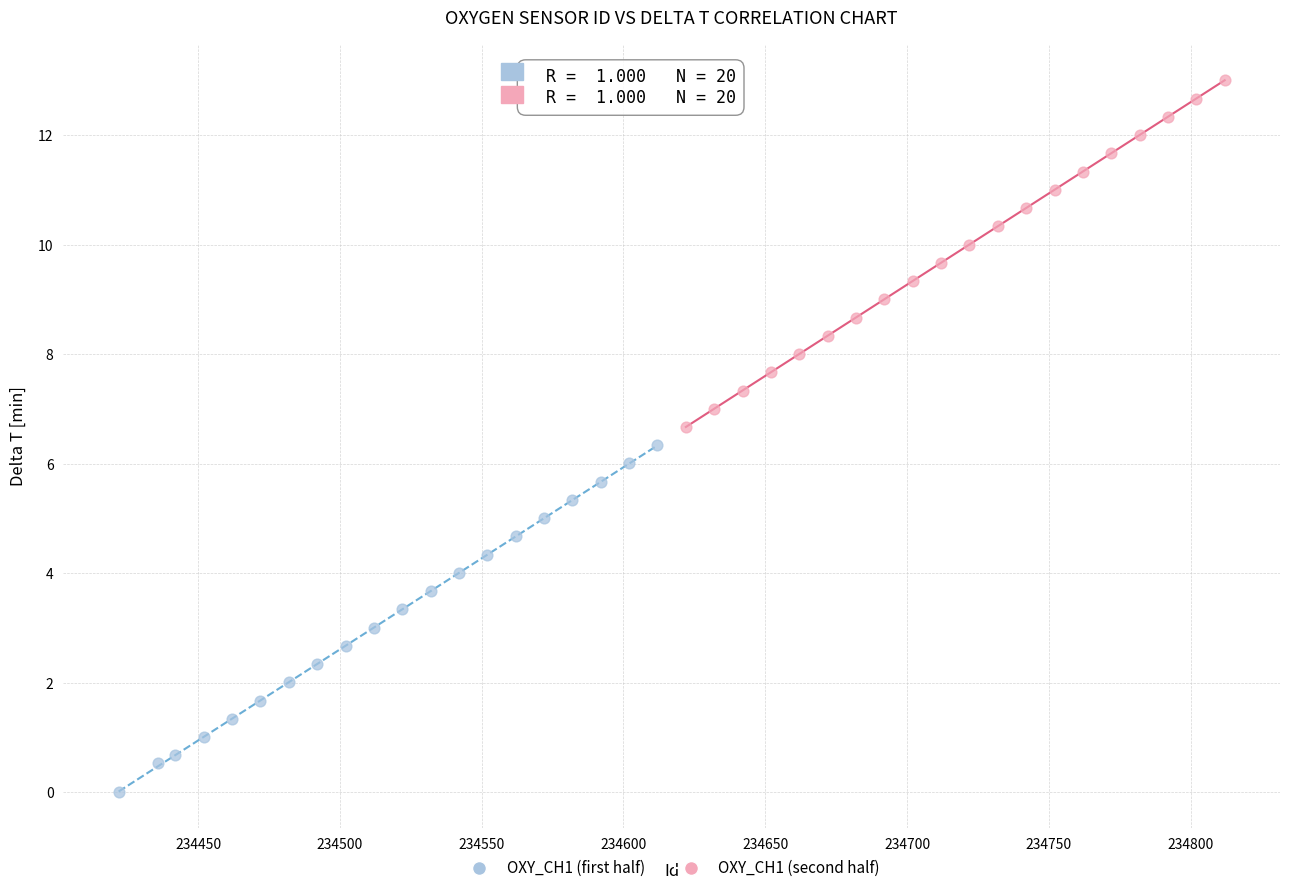

Which series contains the highest Y value?

OXY_CH1 (second half)